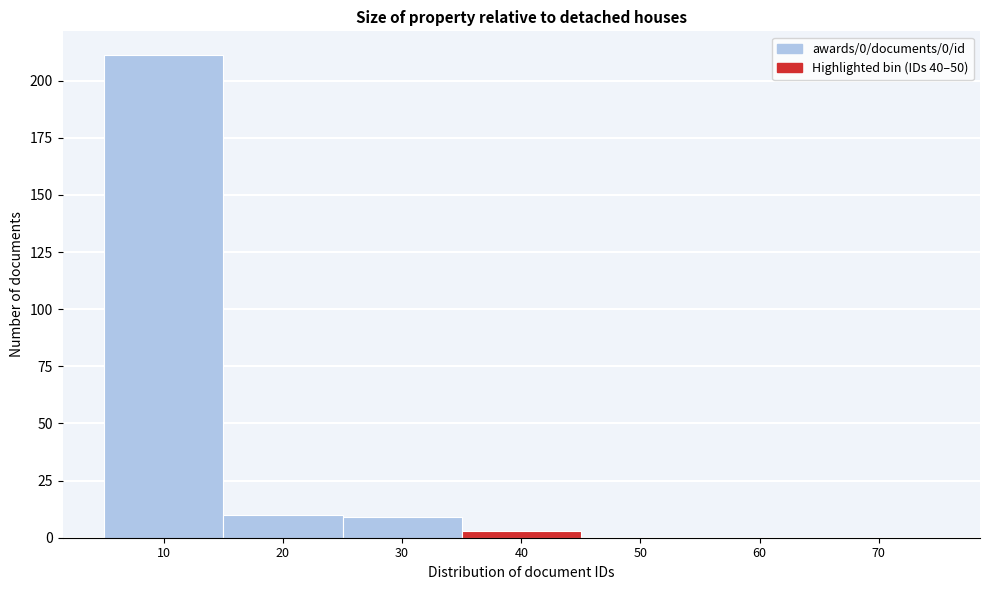

Reading right to left, list all the values displayed in this chart.

70=0	60=0	50=0	40=3	30=9	20=10	10=211